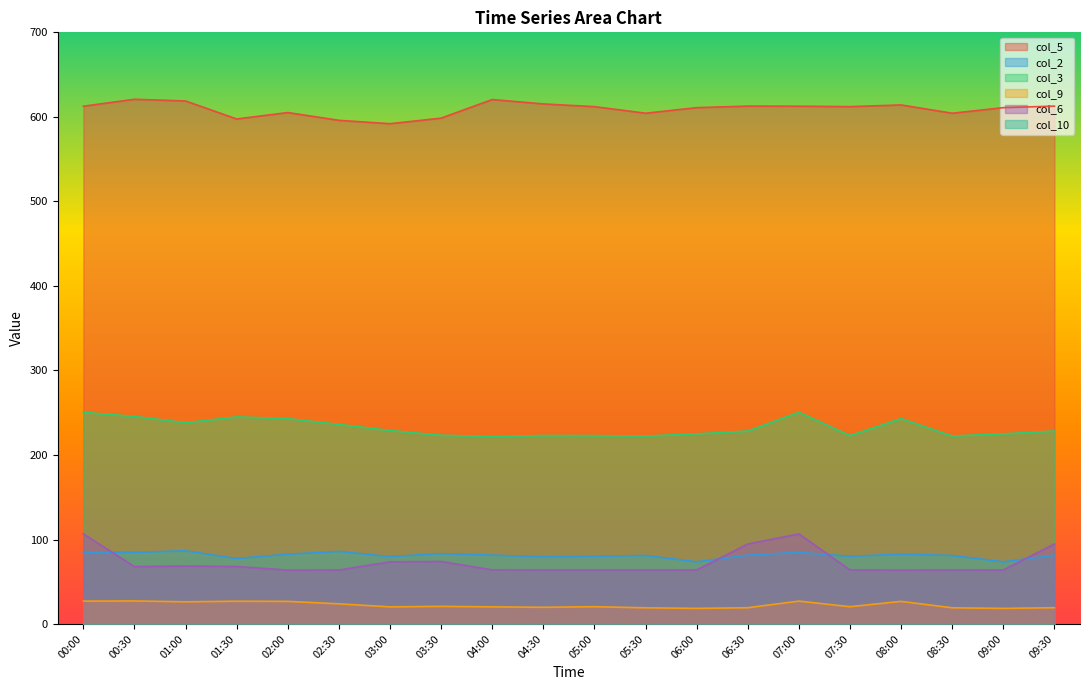

Which category has the lowest value in the col_3 series?

04:00